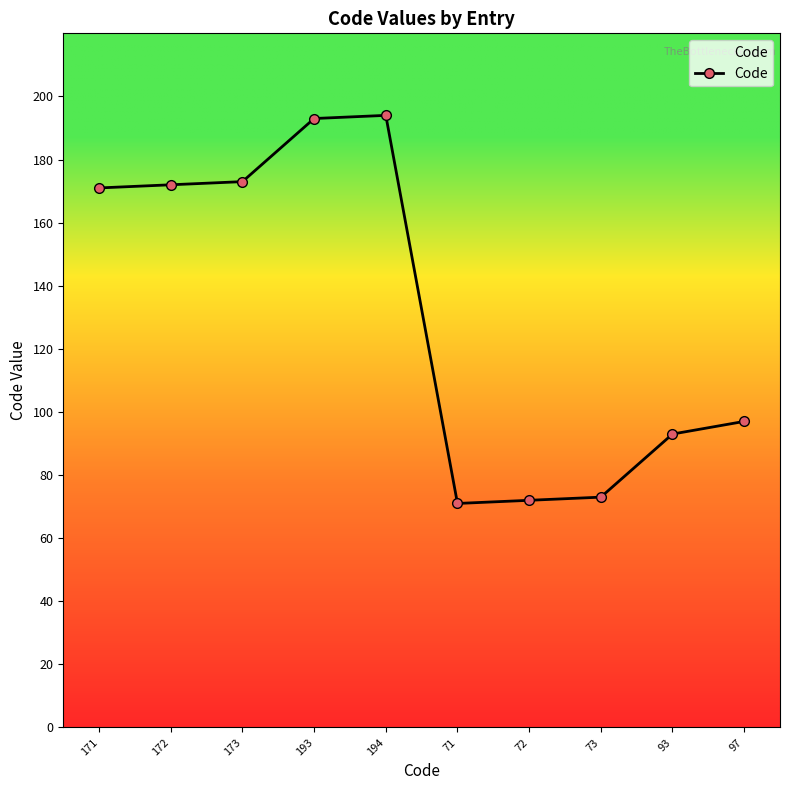

What is the sum of all values?

1309